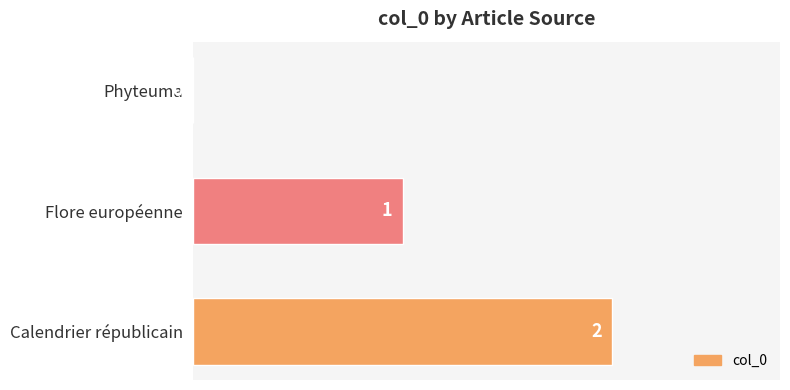

What is the change in value from Phyteuma to Calendrier républicain?

+2